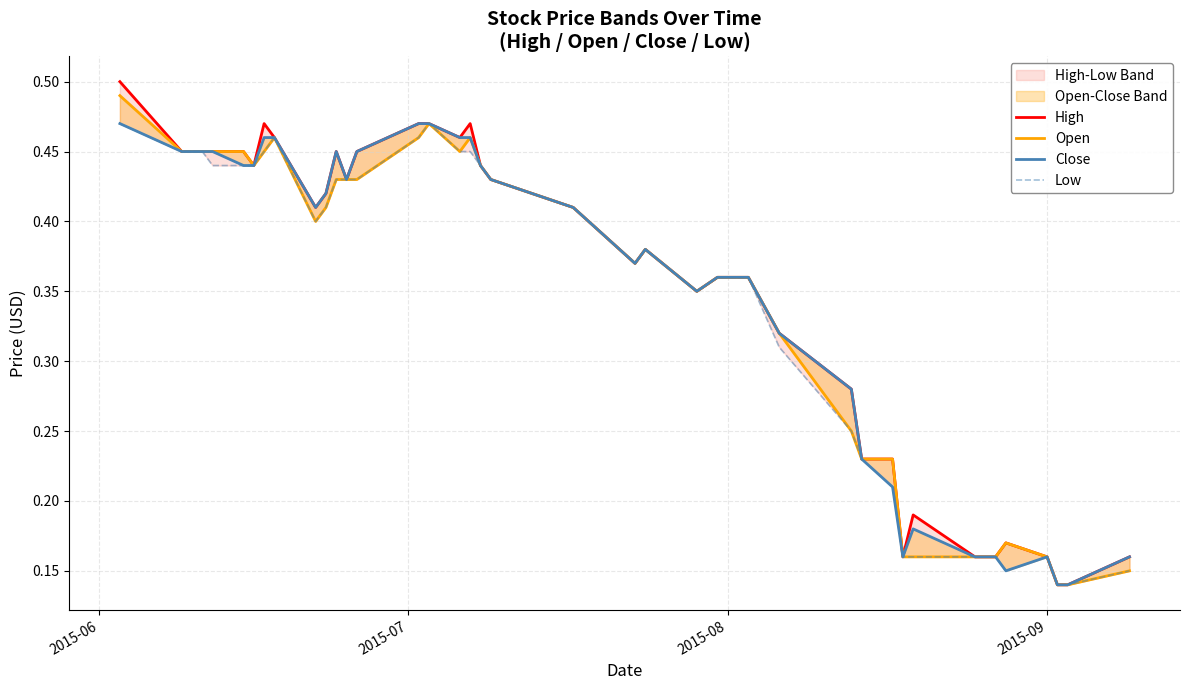

Rank the series by their maximum value, from lowest to highest.

Close, Low, Open, High